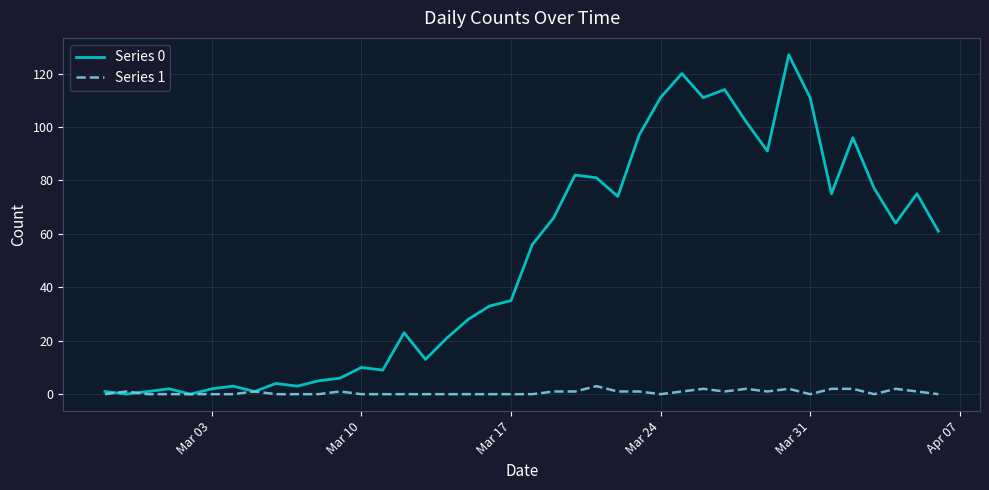

Which series has the largest total across all categories?

Series 0